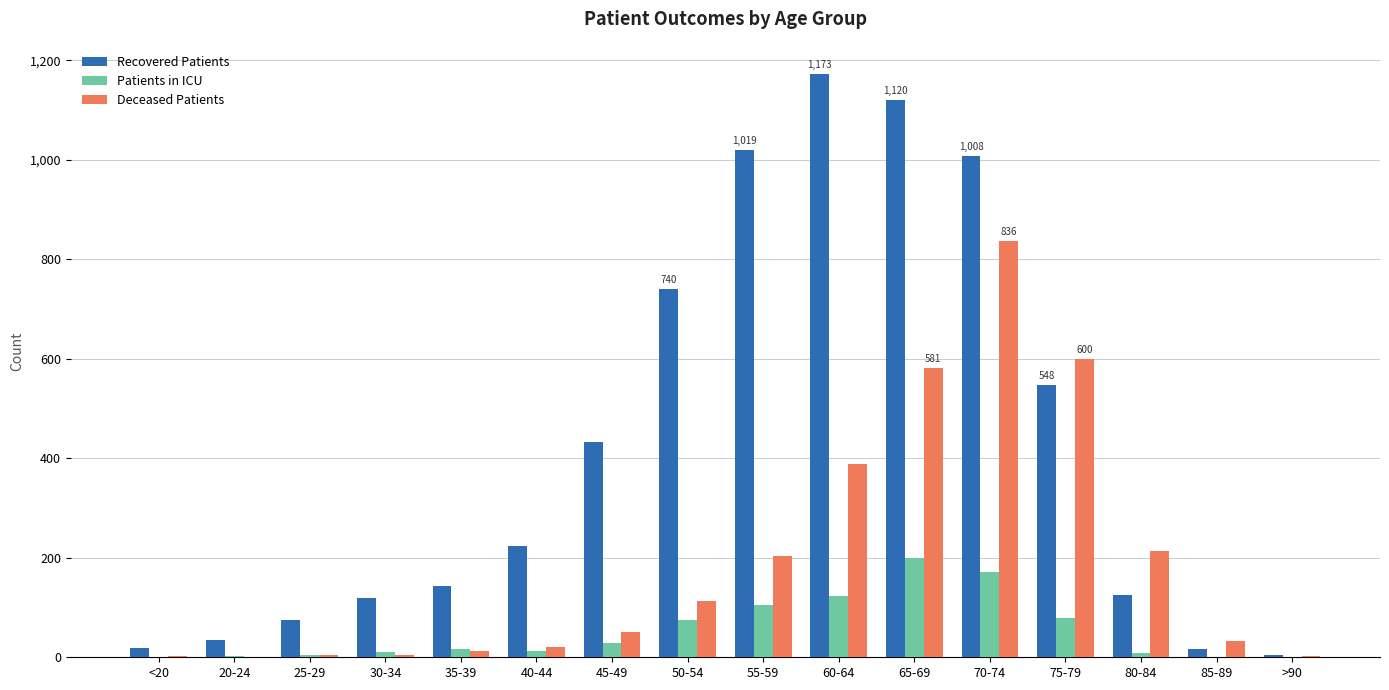

At which category is the sum across all series the highest?

70-74